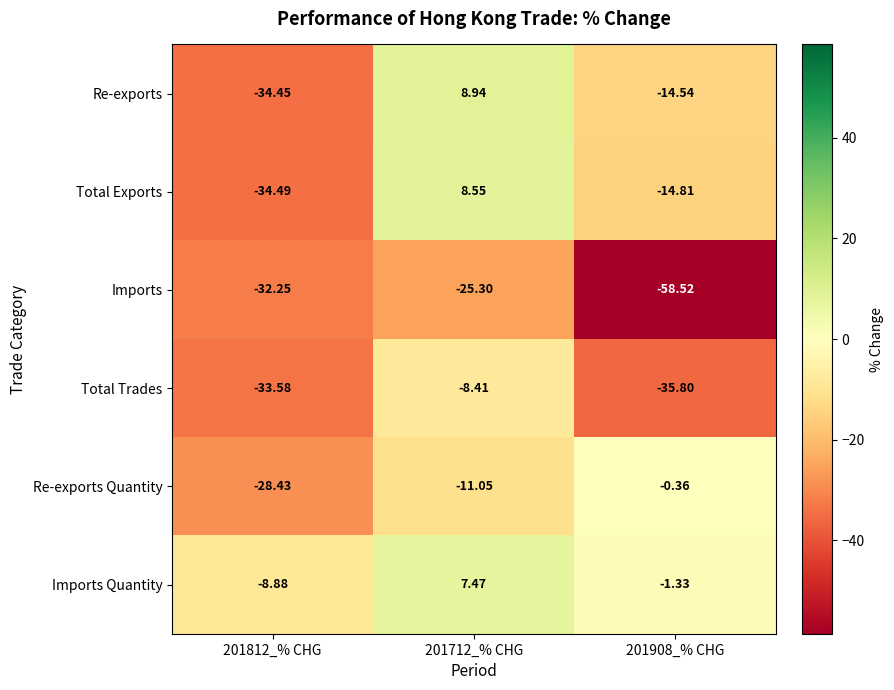

Which series has the largest range (max minus min)?

Re-exports